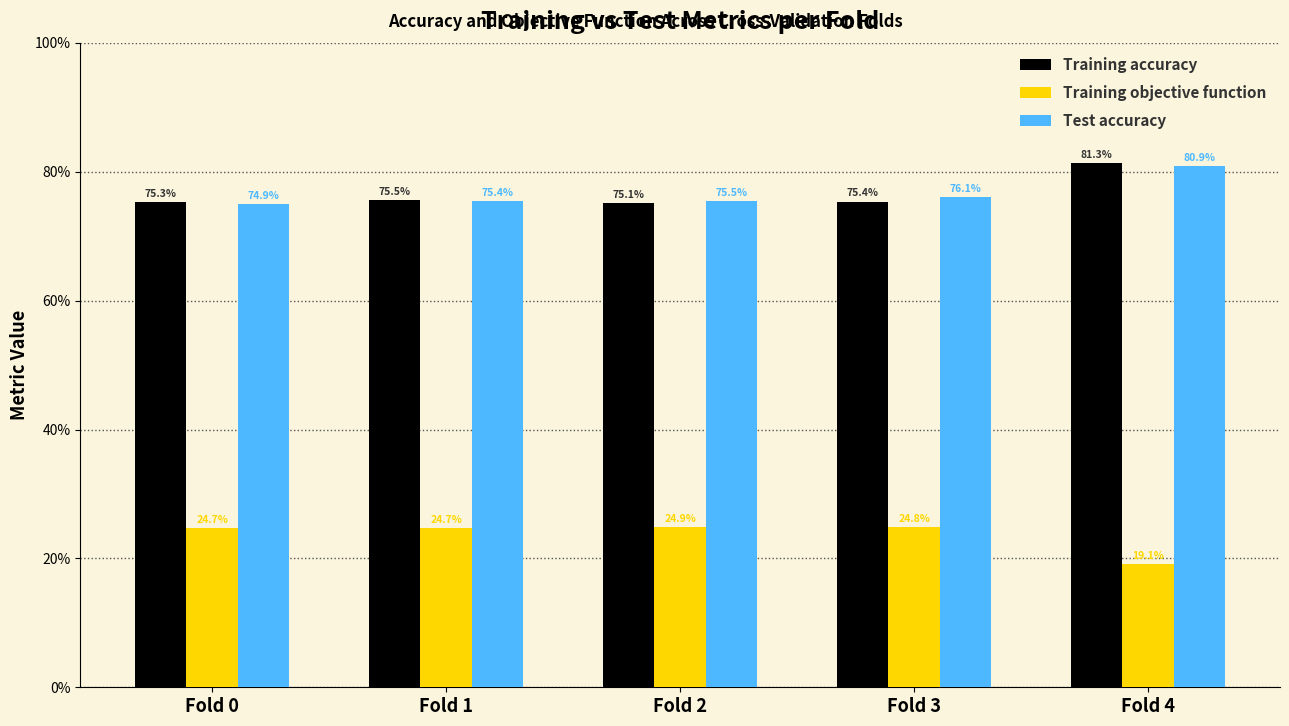

At which label does Test accuracy reach its peak?

Fold 4